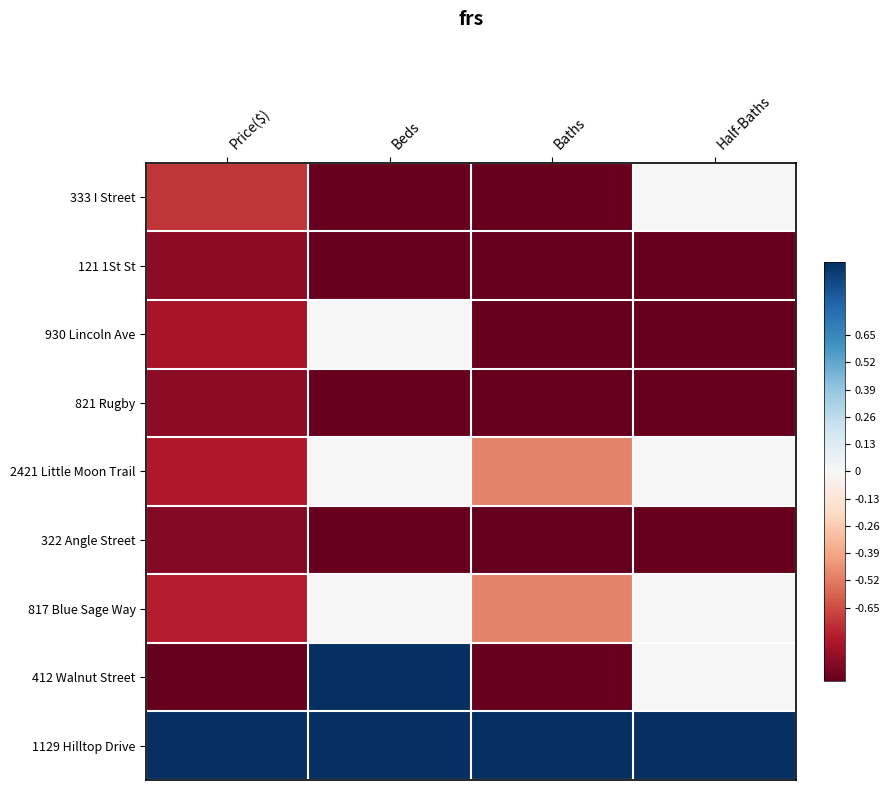

Reading left to right, extract all data points from this chart.

333 I Street: Price($)=-0.7	Beds=-1.0	Baths=-1.0	Half-Baths=0.0
121 1St St: Price($)=-0.9	Beds=-1.0	Baths=-1.0	Half-Baths=-1.0
930 Lincoln Ave: Price($)=-0.8	Beds=0.0	Baths=-1.0	Half-Baths=-1.0
821 Rugby: Price($)=-0.9	Beds=-1.0	Baths=-1.0	Half-Baths=-1.0
2421 Little Moon Trail: Price($)=-0.8	Beds=0.0	Baths=-0.5	Half-Baths=0.0
322 Angle Street: Price($)=-0.9	Beds=-1.0	Baths=-1.0	Half-Baths=-1.0
817 Blue Sage Way: Price($)=-0.8	Beds=0.0	Baths=-0.5	Half-Baths=0.0
412 Walnut Street: Price($)=-1.0	Beds=1.0	Baths=-1.0	Half-Baths=0.0
1129 Hilltop Drive: Price($)=1.0	Beds=1.0	Baths=1.0	Half-Baths=1.0